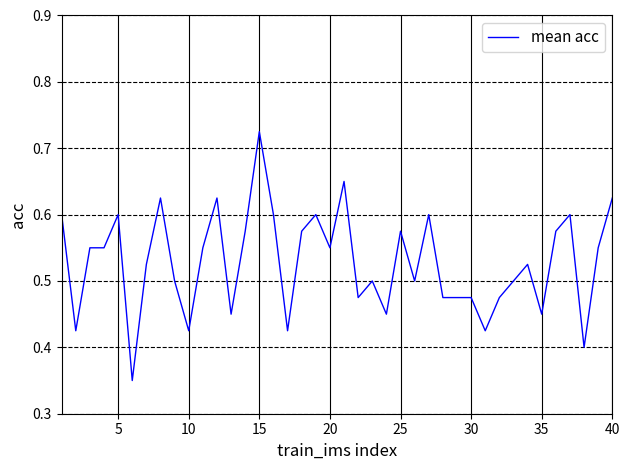

The chart shows a value of 0.1 at 35. True or false?

False